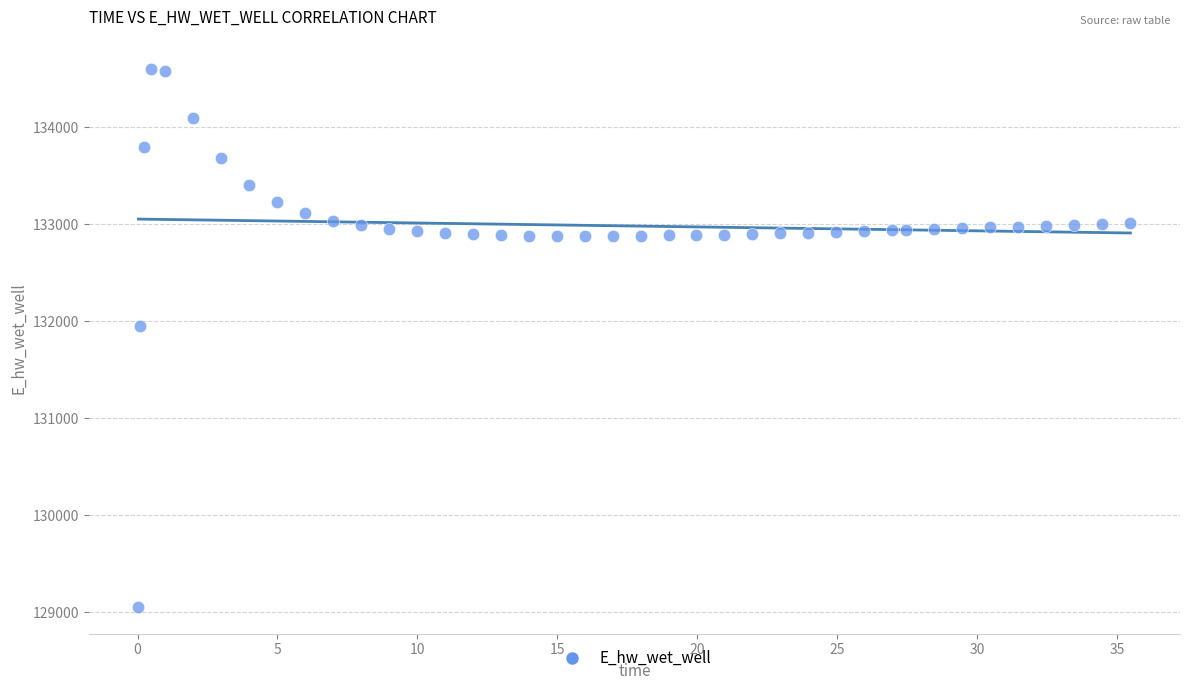

What Y value in the scatter plot is closest to 131826?

131946.9